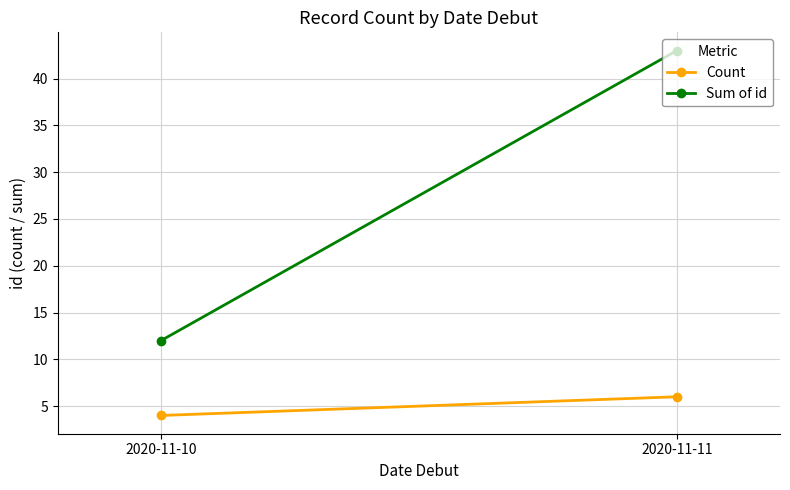

Reading left to right, what are all the values shown in this chart?

Count: 4	6
Sum of id: 12	43